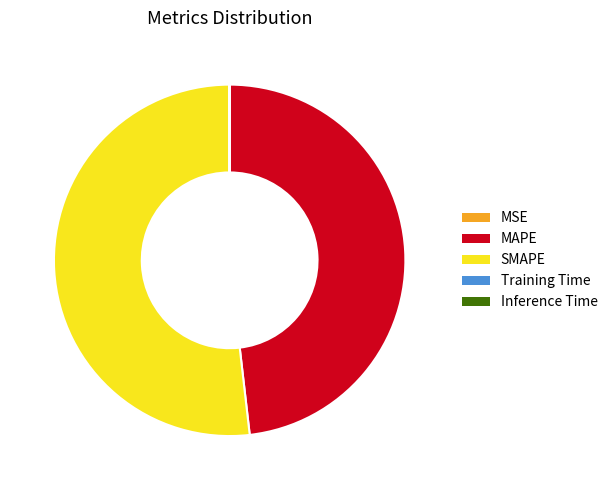

Is it true that MAPE is 48% of the pie?

True